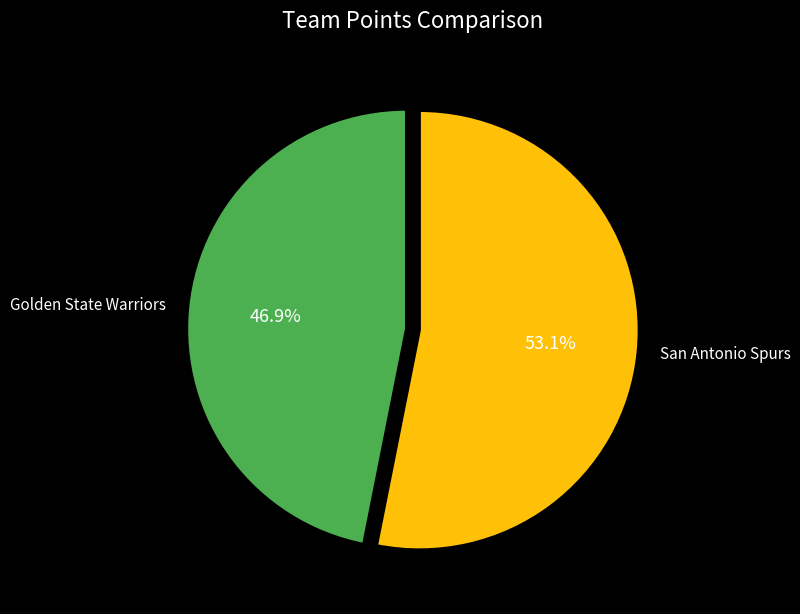

What portion of the pie excludes Golden State Warriors?

53.1%